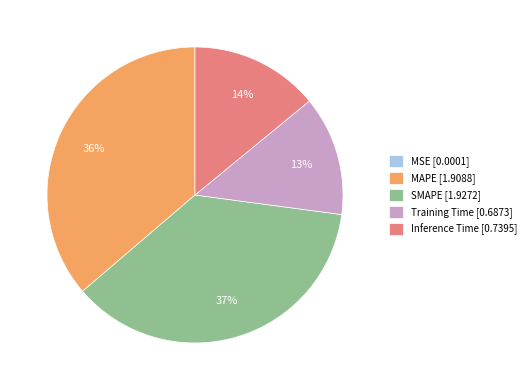

Which has a higher value, MAPE [1.9088] or Inference Time [0.7395]?

MAPE [1.9088]